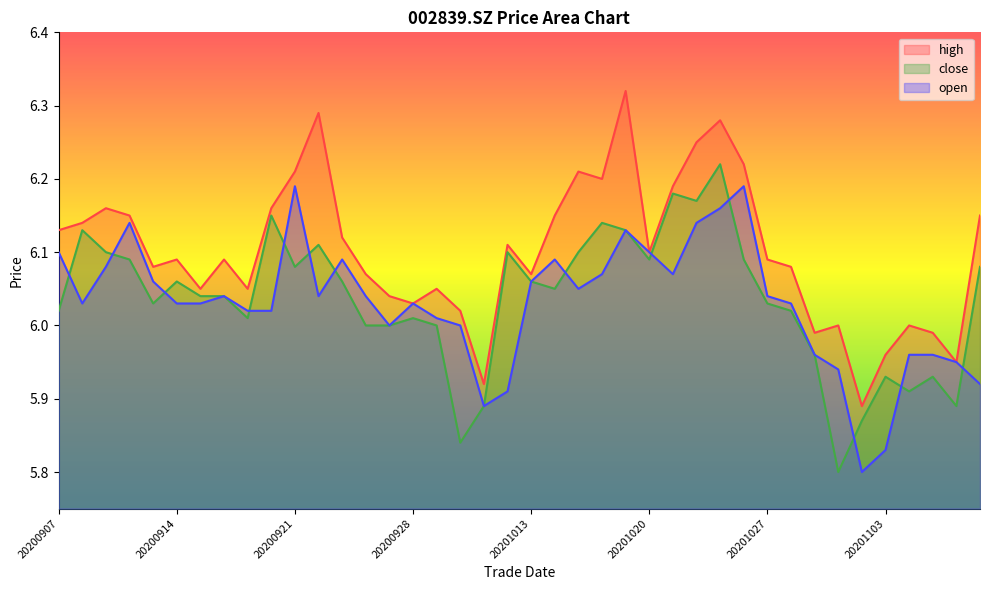

What is the maximum value shown in the chart?

6.3